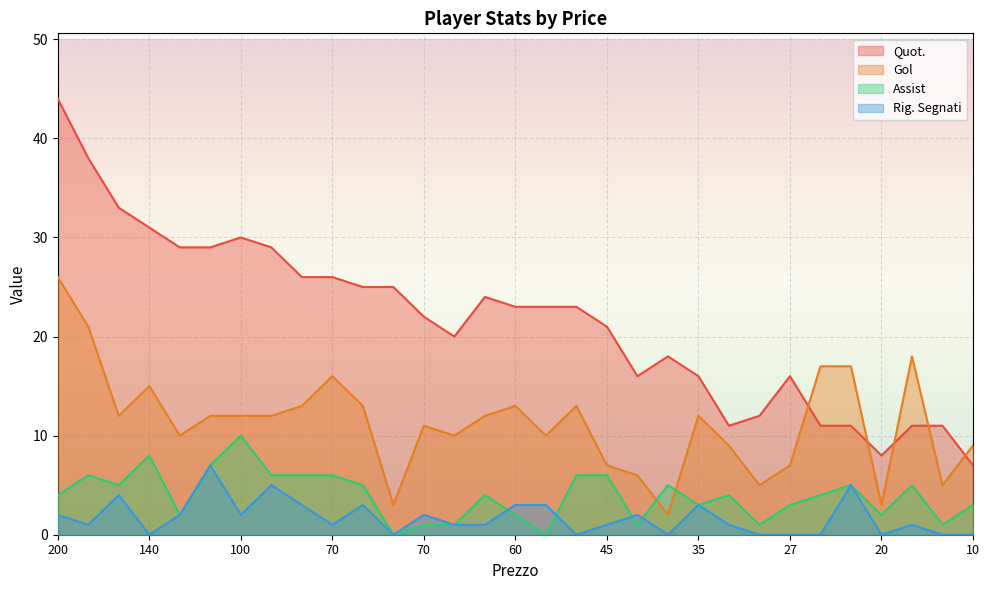

Which series has the largest total across all categories?

Quot.